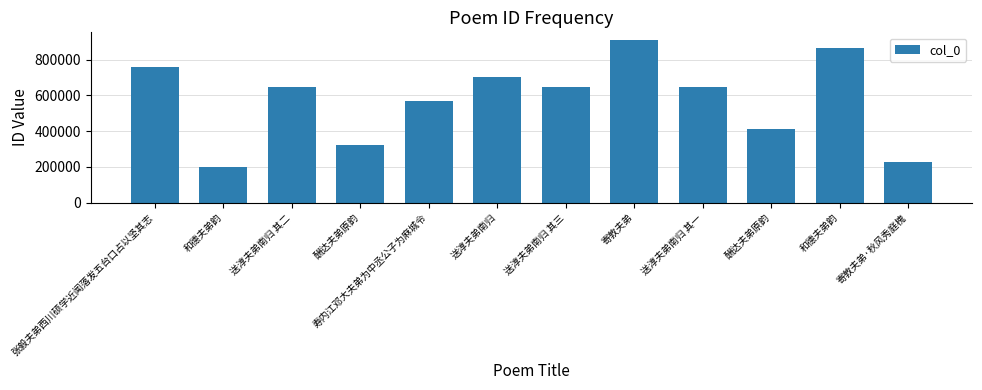

How many bars are there in total?

12